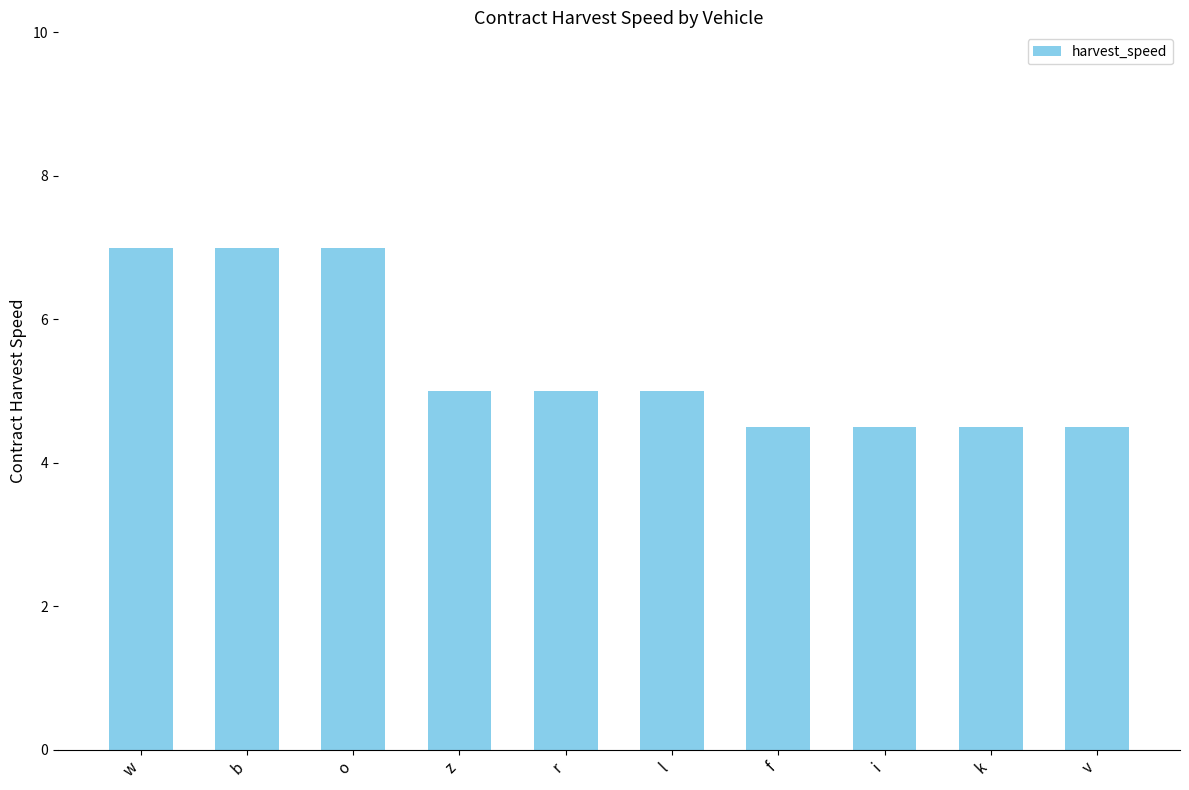

Approximately how many times larger is the value at o compared to l?

1.4